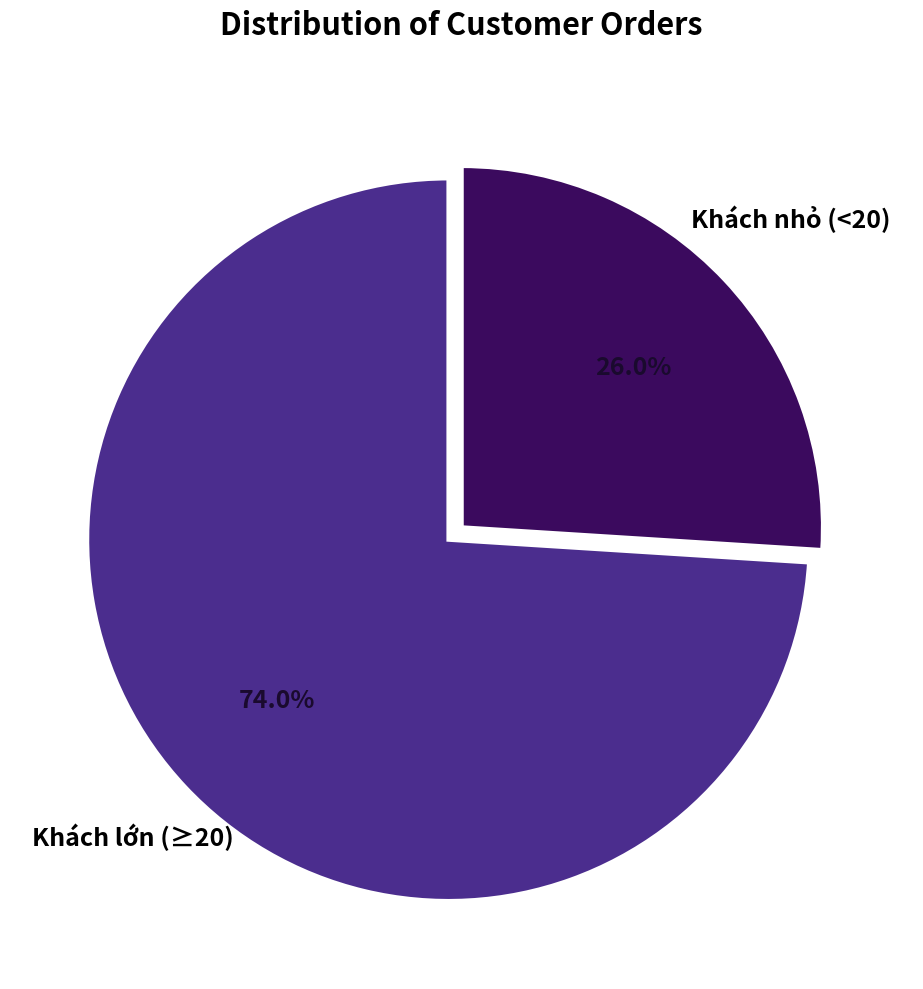

What is the smallest slice in the pie chart?

Khách nhỏ (<20)